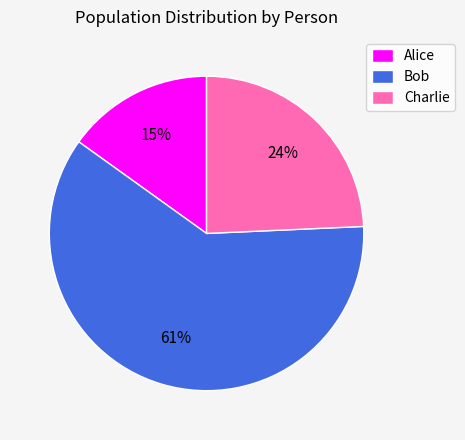

Count the number of slices in the pie.

3